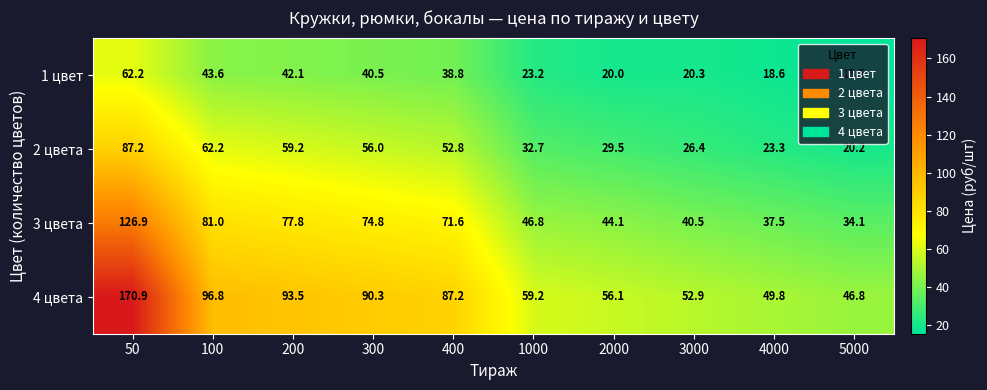

What is the greatest value displayed?

170.9